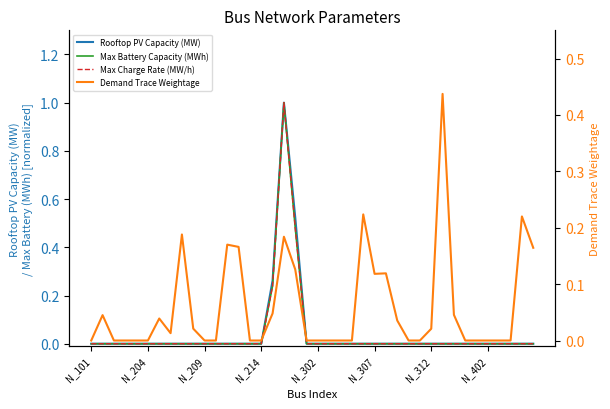

How many interior local peaks does the Rooftop PV Capacity (MW) series have?

1